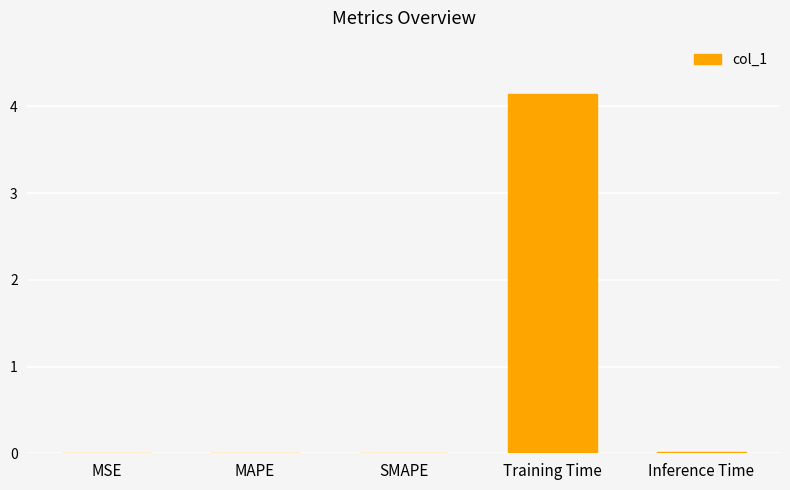

What is the maximum value shown in the chart?

4.1